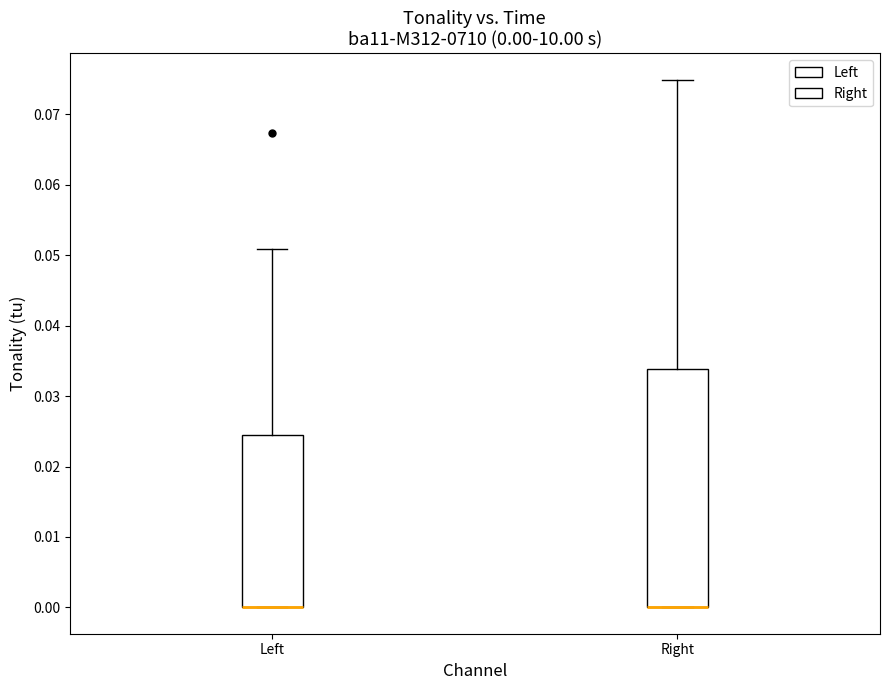

Which box is the tallest, from its lower edge to its upper edge?

Right